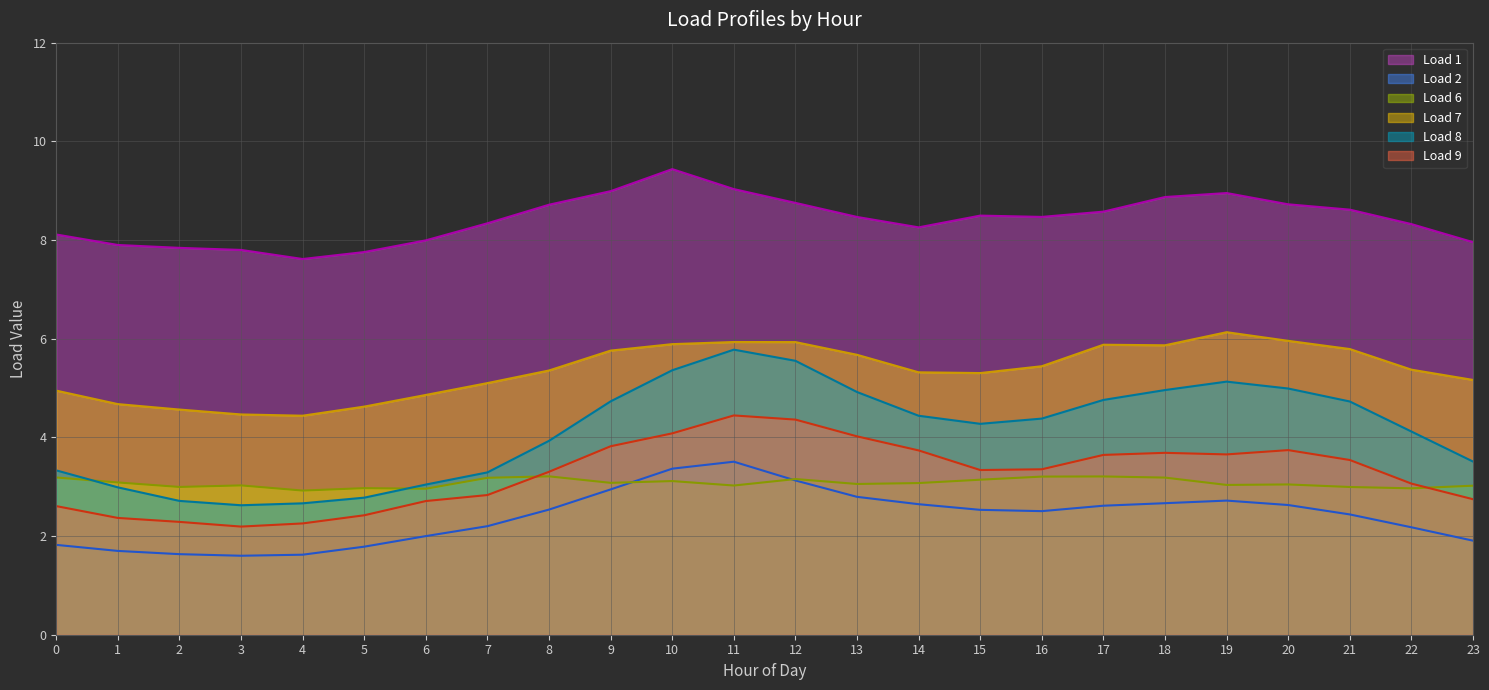

What is the spread (max minus min) of values at 8?

6.2